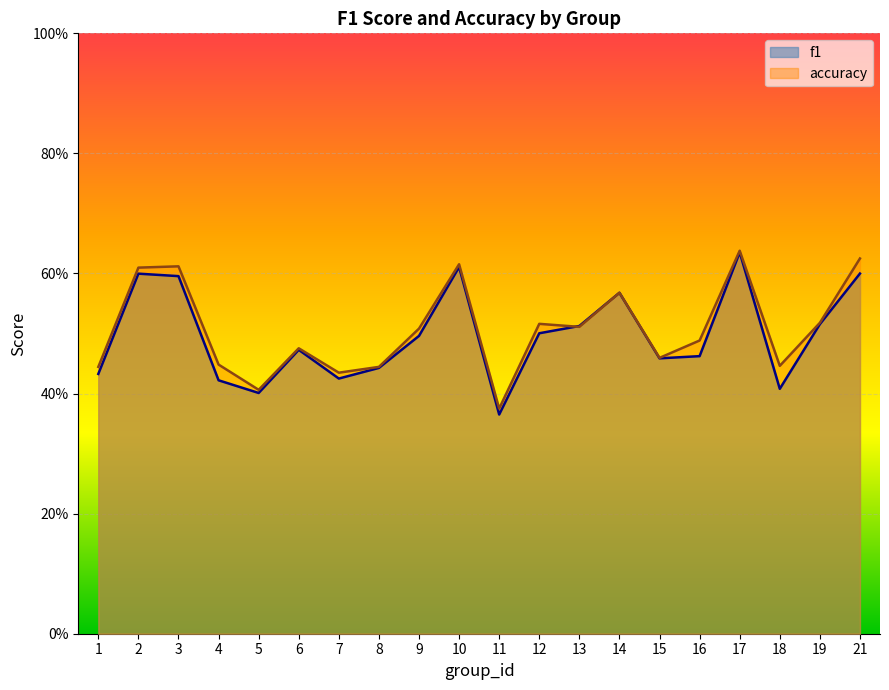

Which series changed the most between 9 and 10?

f1